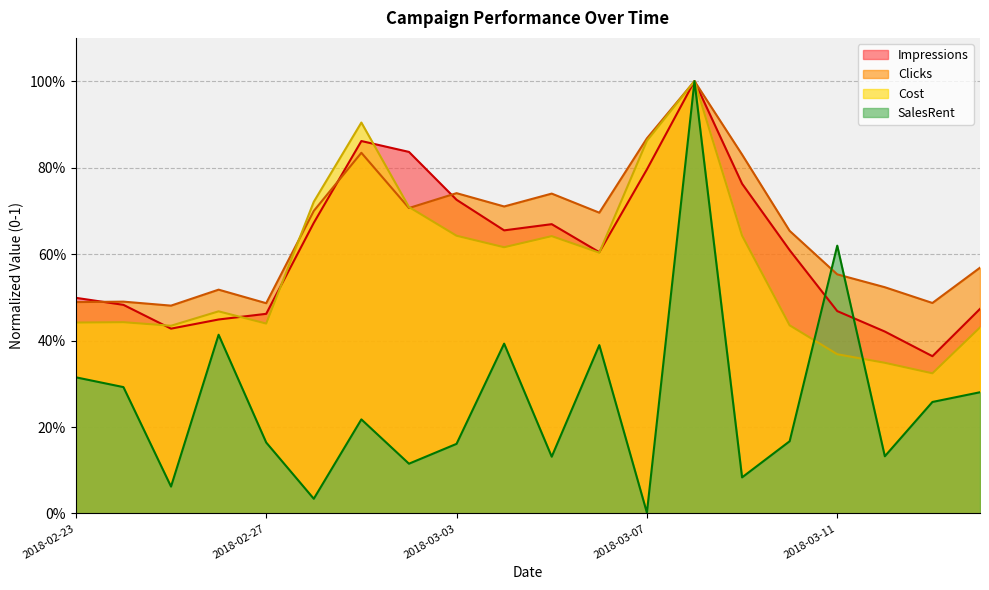

In Impressions, how many points are higher than both neighbors (excluding endpoints)?

3